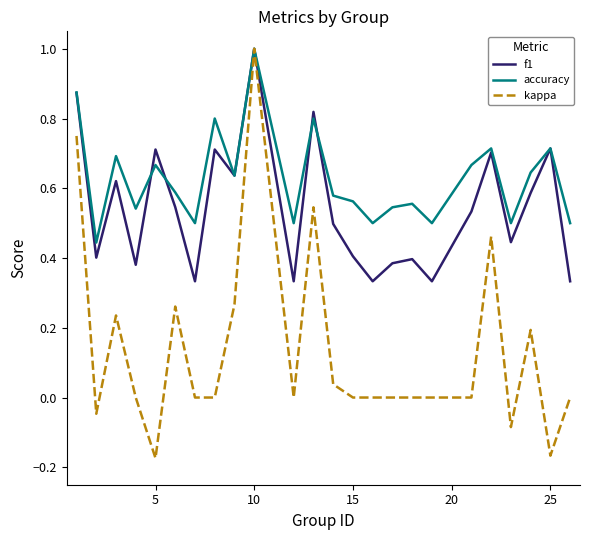

Which series has the largest range (max minus min)?

kappa